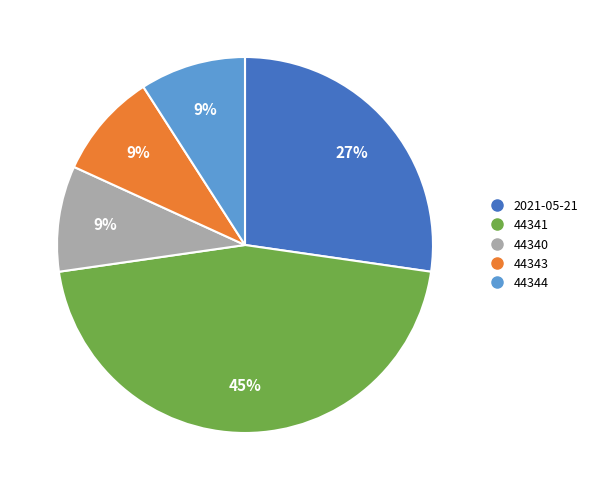

To the nearest percent, what is the average slice percentage?

20%